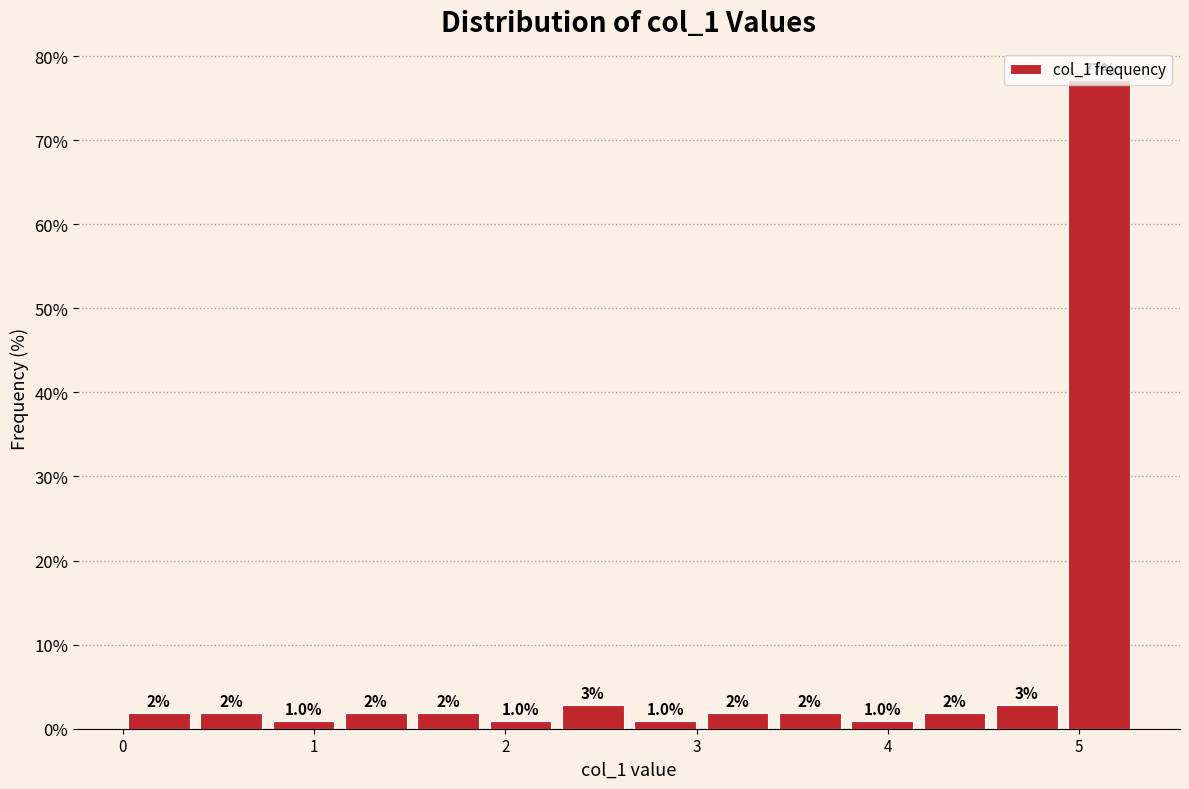

Around what value on the x-axis is the tallest bar? Give the approximate position of its centre, as read against the axis.

5.1